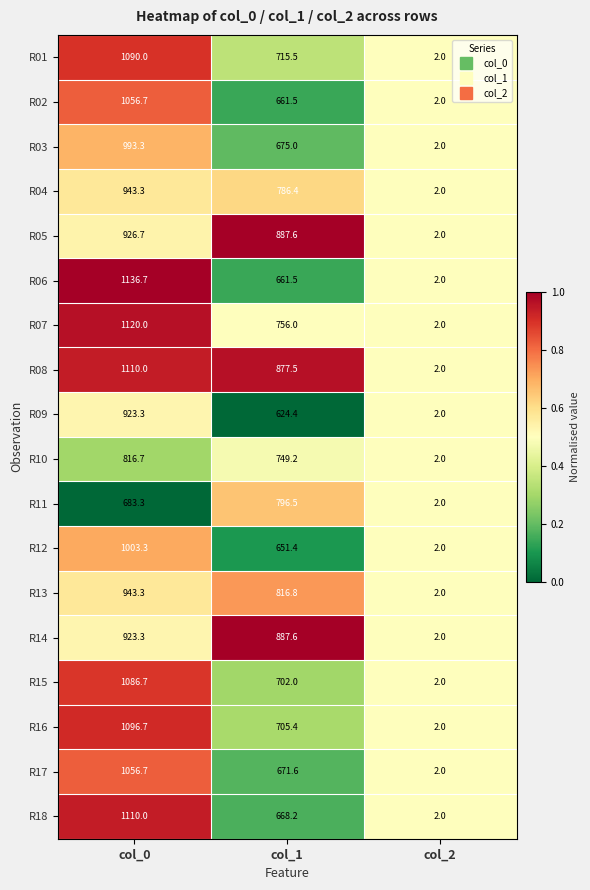

At which label is R01 closest to 546?

col_1